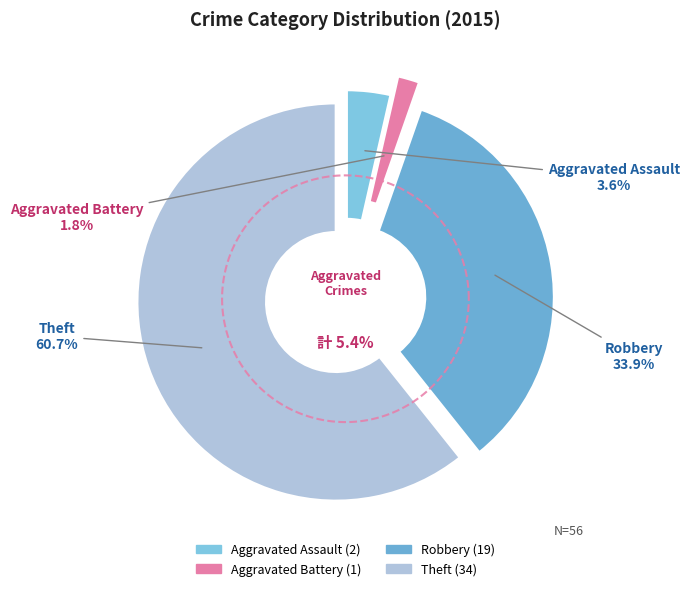

Which slice is the smallest?

Aggravated Battery